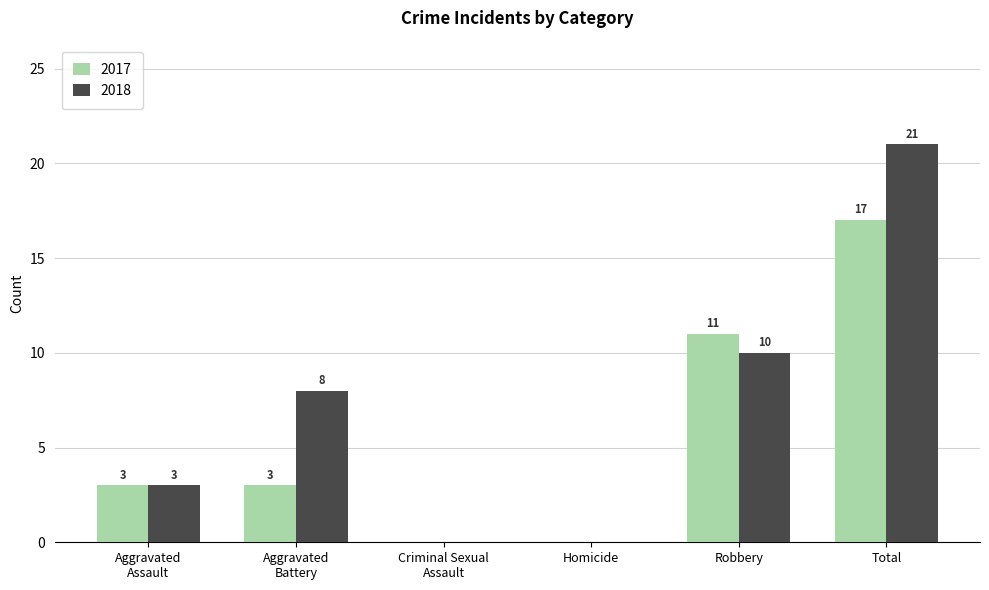

At which label is 2018 closest to 10?

Robbery